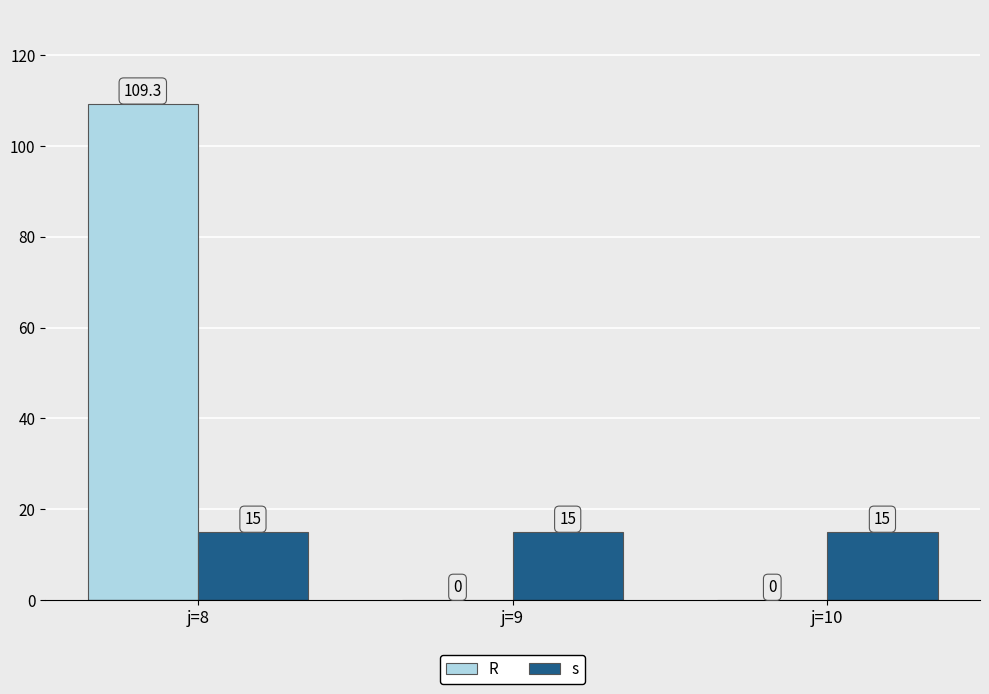

The R series shows 182.4 at j=8. True or false?

False